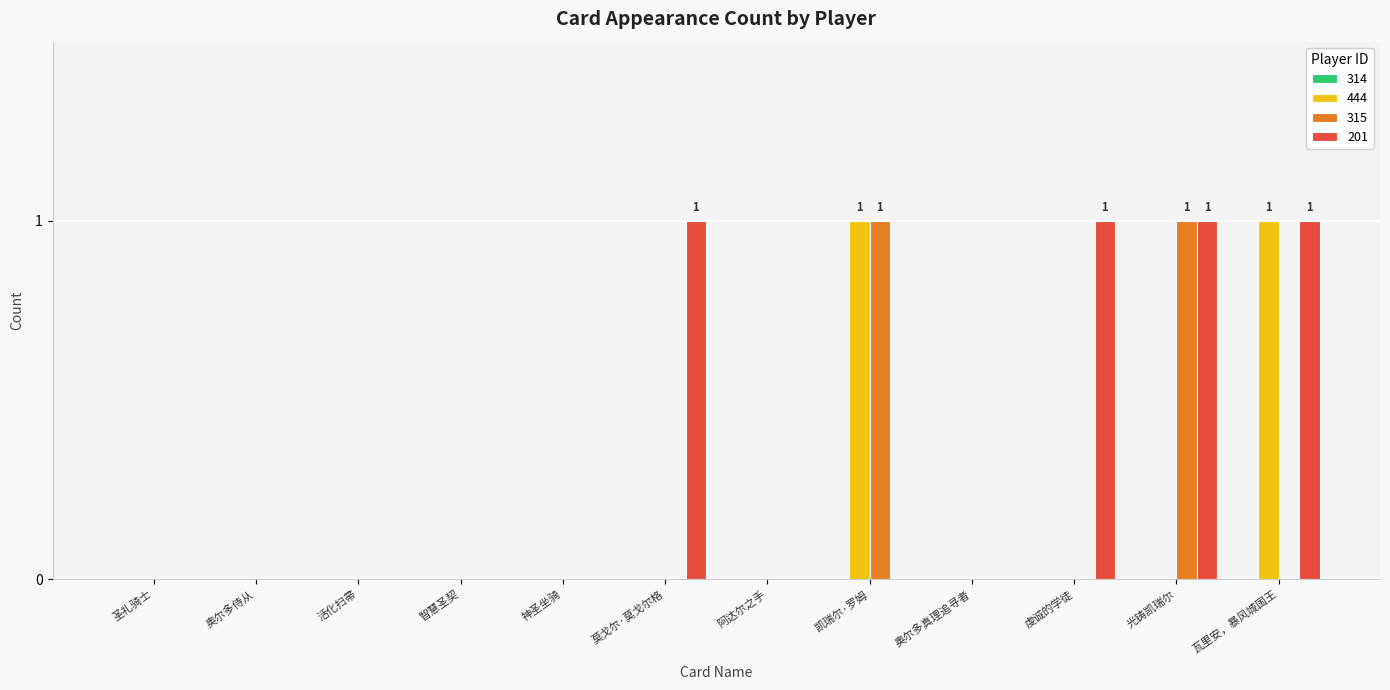

Reading left to right, transcribe all the data shown in this chart.

444: 0	0	0	0	0	0	0	1	0	0	0	1
315: 0	0	0	0	0	0	0	1	0	0	1	0
201: 0	0	0	0	0	1	0	0	0	1	1	1